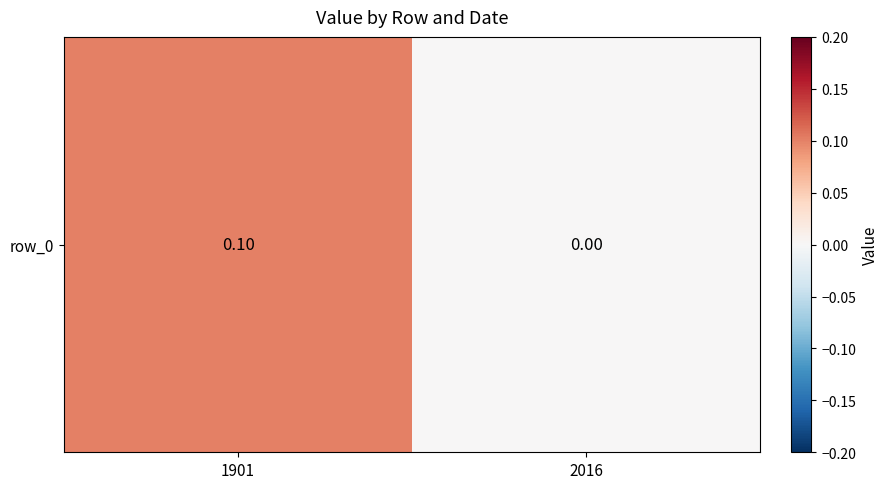

Reading left to right, extract all data points from this chart.

1901=0.1	2016=0.0